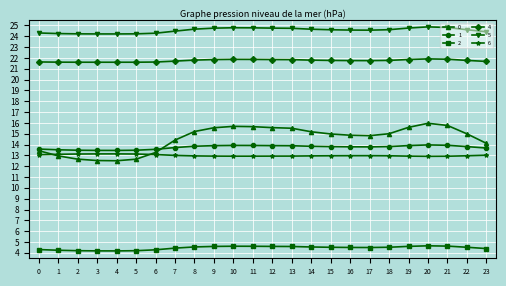

What is the minimum value shown in the chart?

4.2